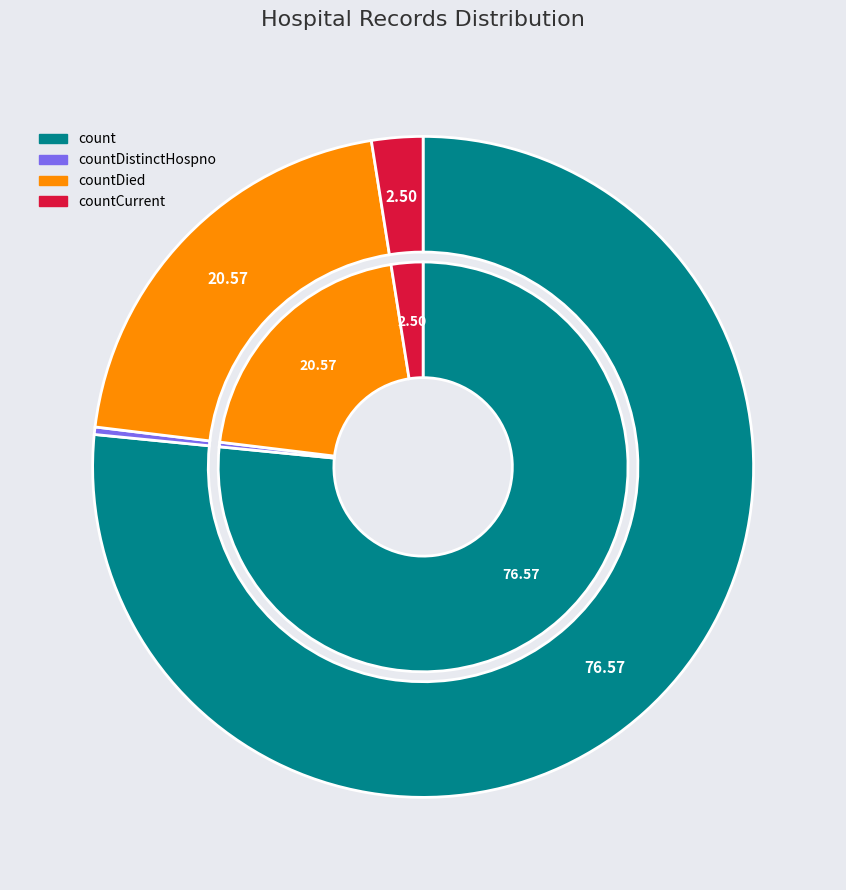

To the nearest percent, what is the combined percentage of countCurrent and countDied?

23%